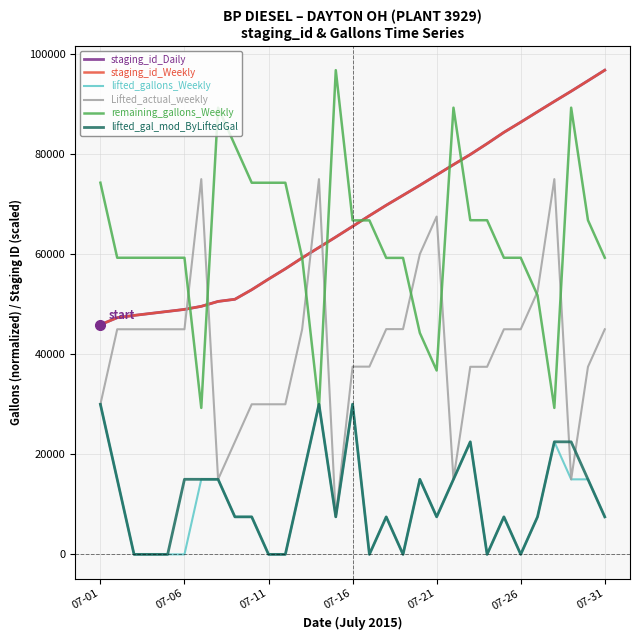

True or false: lifted_gallons_Weekly and staging_id_Weekly intersect in this chart.

False